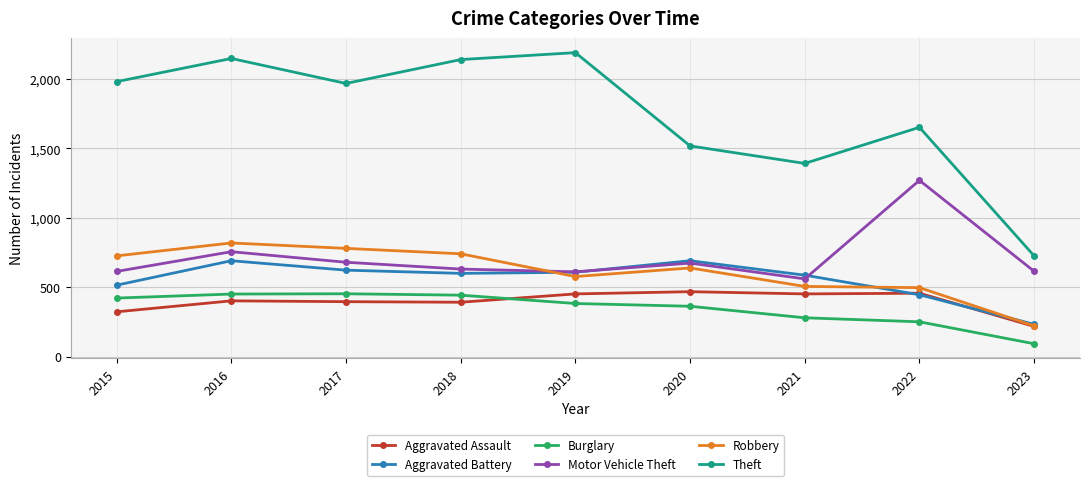

How many data points does each series have?

9